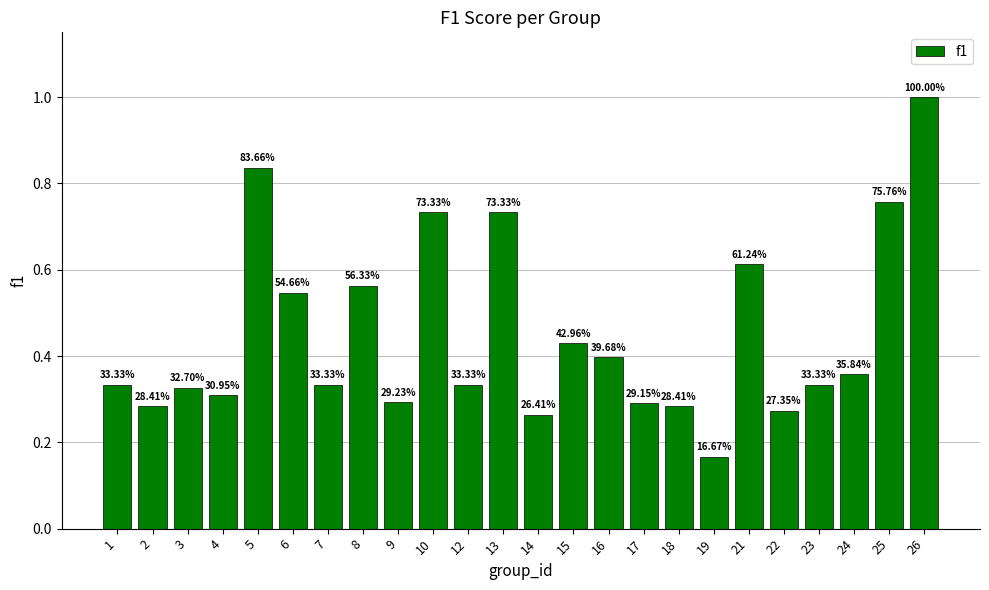

What is the maximum value shown in the chart?

1.0